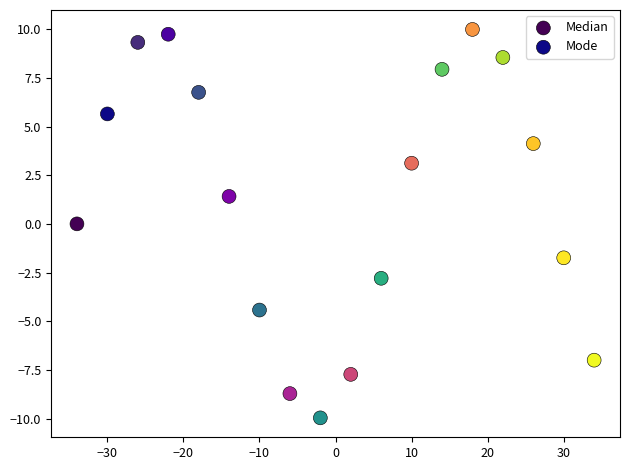

Which series contains the lowest Y value?

Median